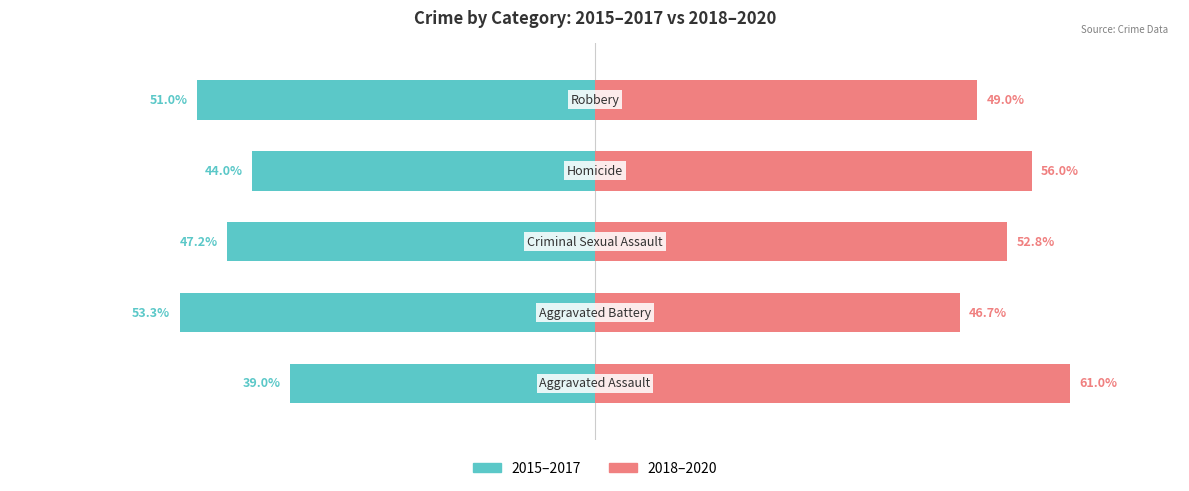

What is the approximate value of 2018–2020 (right) at 4?

49.0